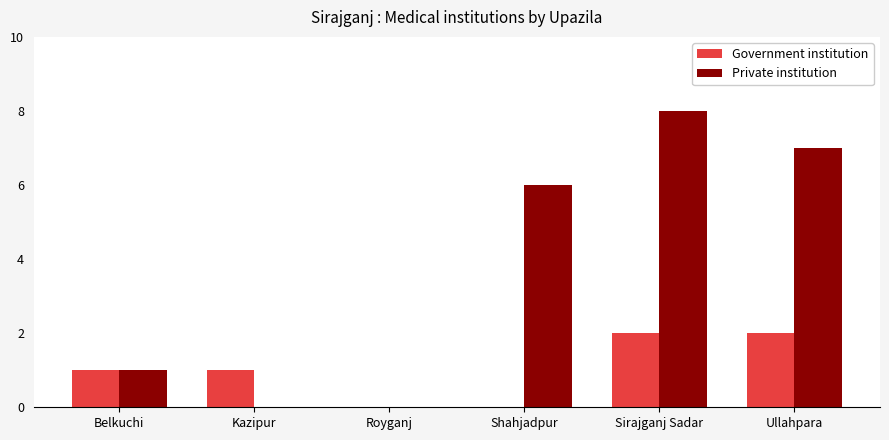

Is it true that Government institution equals 2 at Sirajganj Sadar?

True